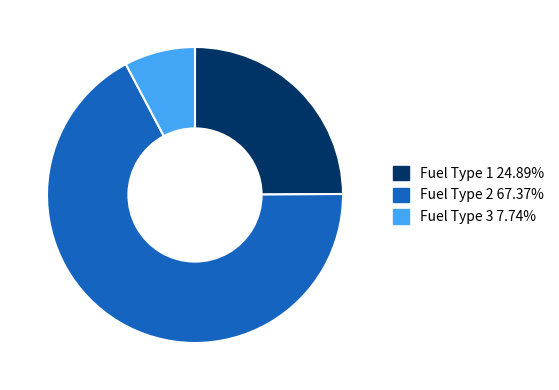

Approximately how many times larger is the value at Fuel Type 2 67.37% compared to Fuel Type 1 24.89%?

2.7